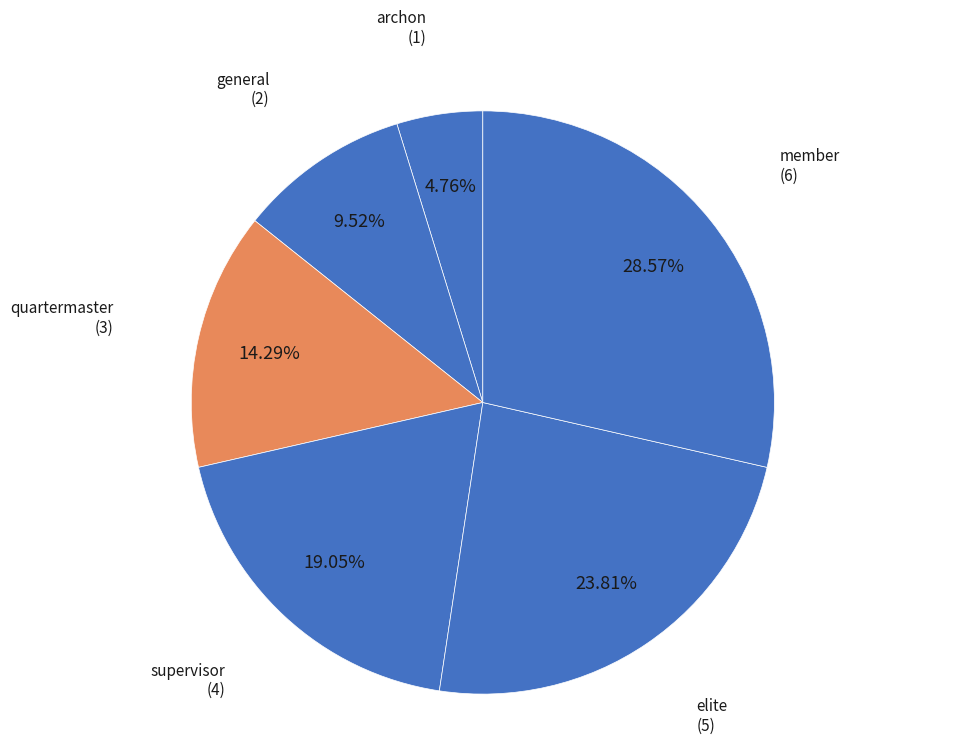

Which slice is the smallest?

archon